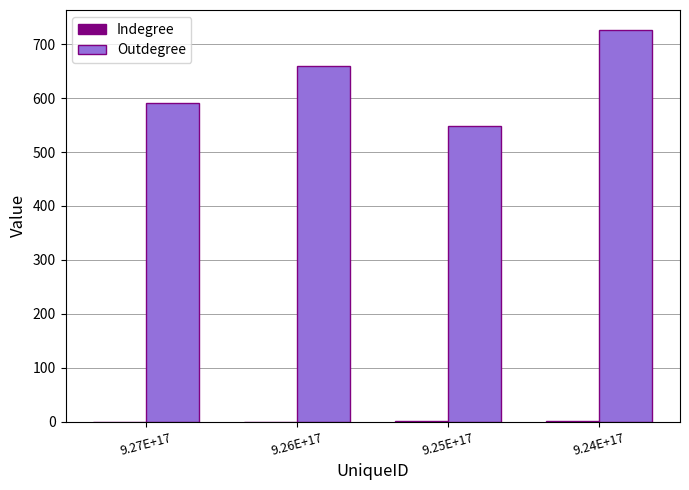

The value of Outdegree at 9.24E+17 is 1024. True or false?

False